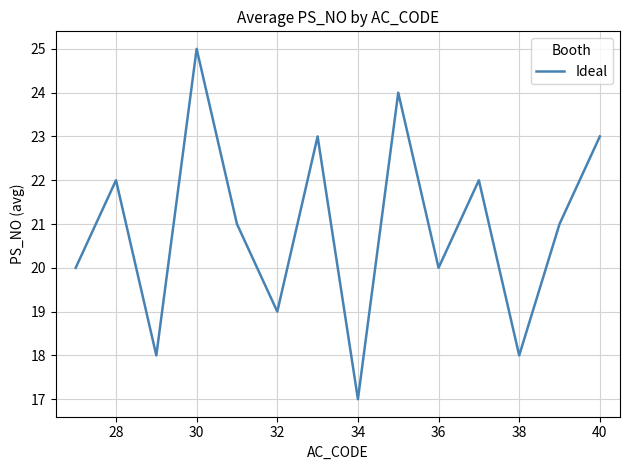

What is the difference between the maximum and minimum values?

8